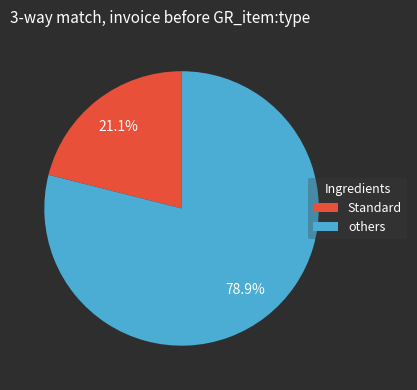

Approximately how many times larger is the value at Standard compared to others?

0.3